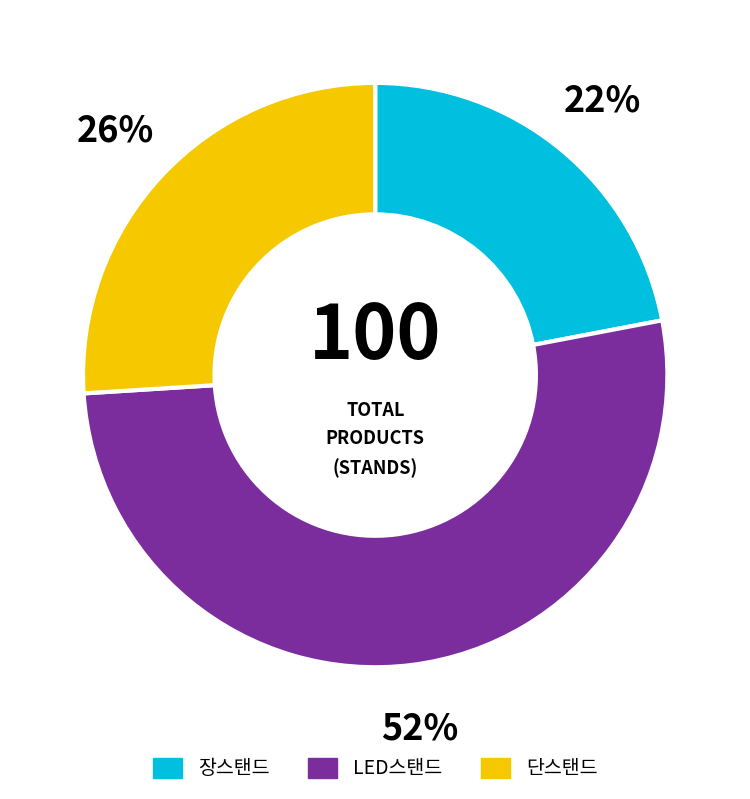

True or false: LED스탠드 accounts for 65% of the total.

False